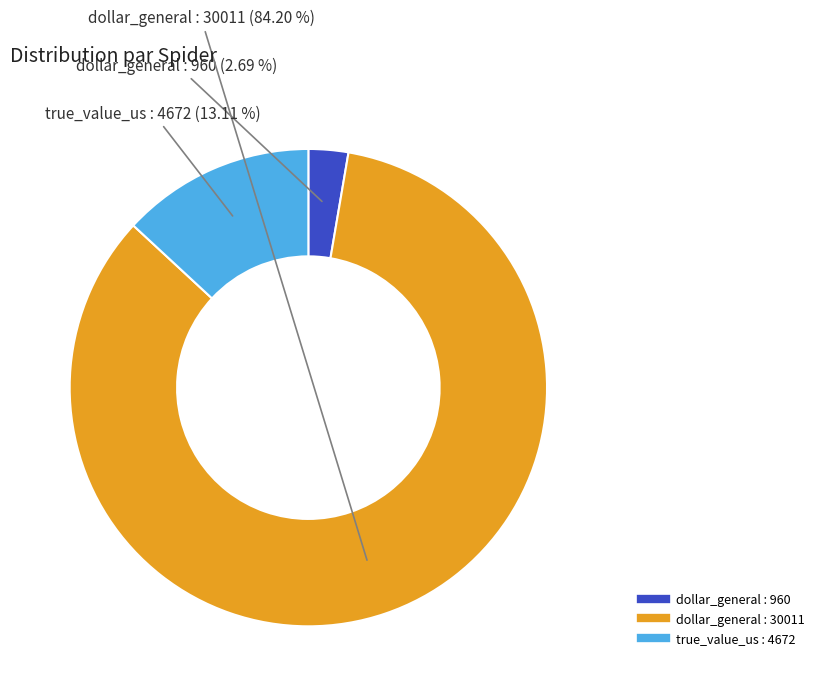

How many segments does this pie chart have?

3